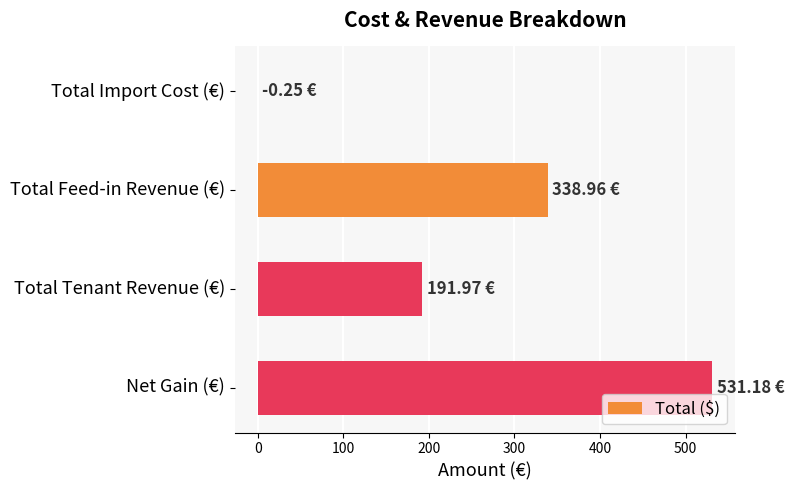

What is the maximum value shown in the chart?

531.2